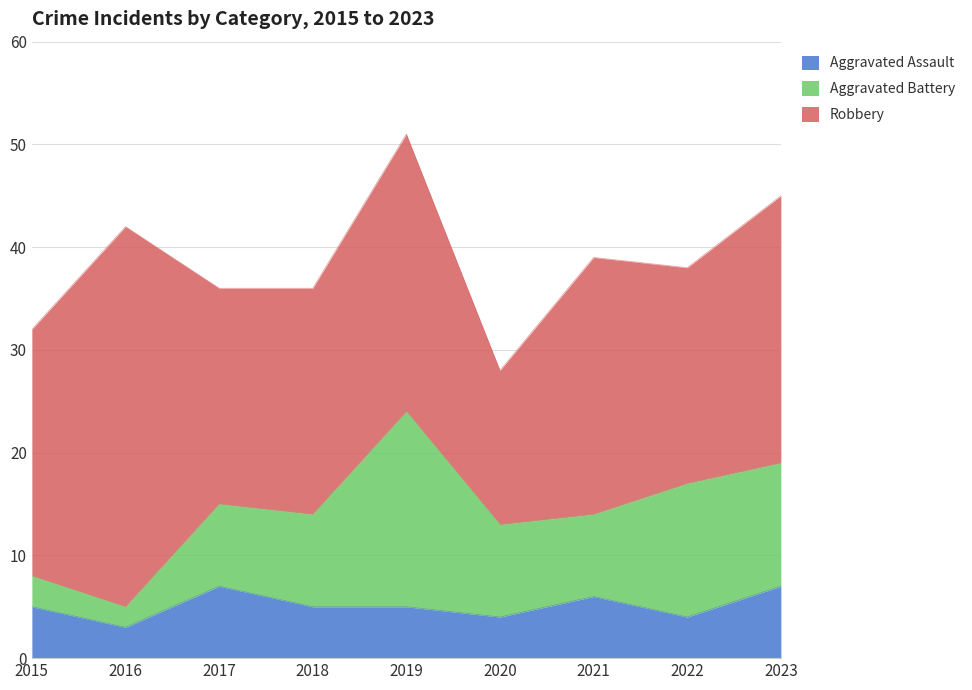

Reading left to right, list all the values displayed in this chart.

Aggravated Assault: 2015=5	2016=3	2017=7	2018=5	2019=5	2020=4	2021=6	2022=4	2023=7
Aggravated Battery: 2015=3	2016=2	2017=8	2018=9	2019=19	2020=9	2021=8	2022=13	2023=12
Robbery: 2015=24	2016=37	2017=21	2018=22	2019=27	2020=15	2021=25	2022=21	2023=26